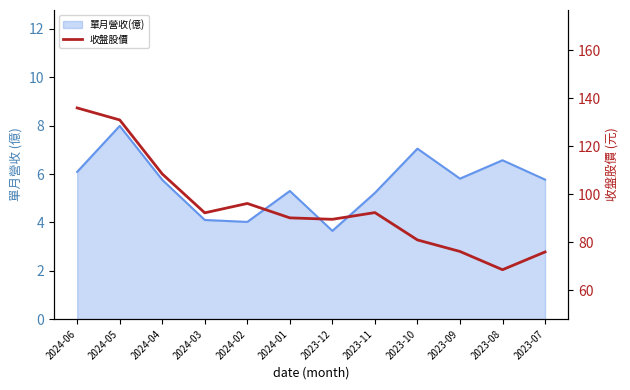

True or false: the data shows 46.6 at 2024-04.

False